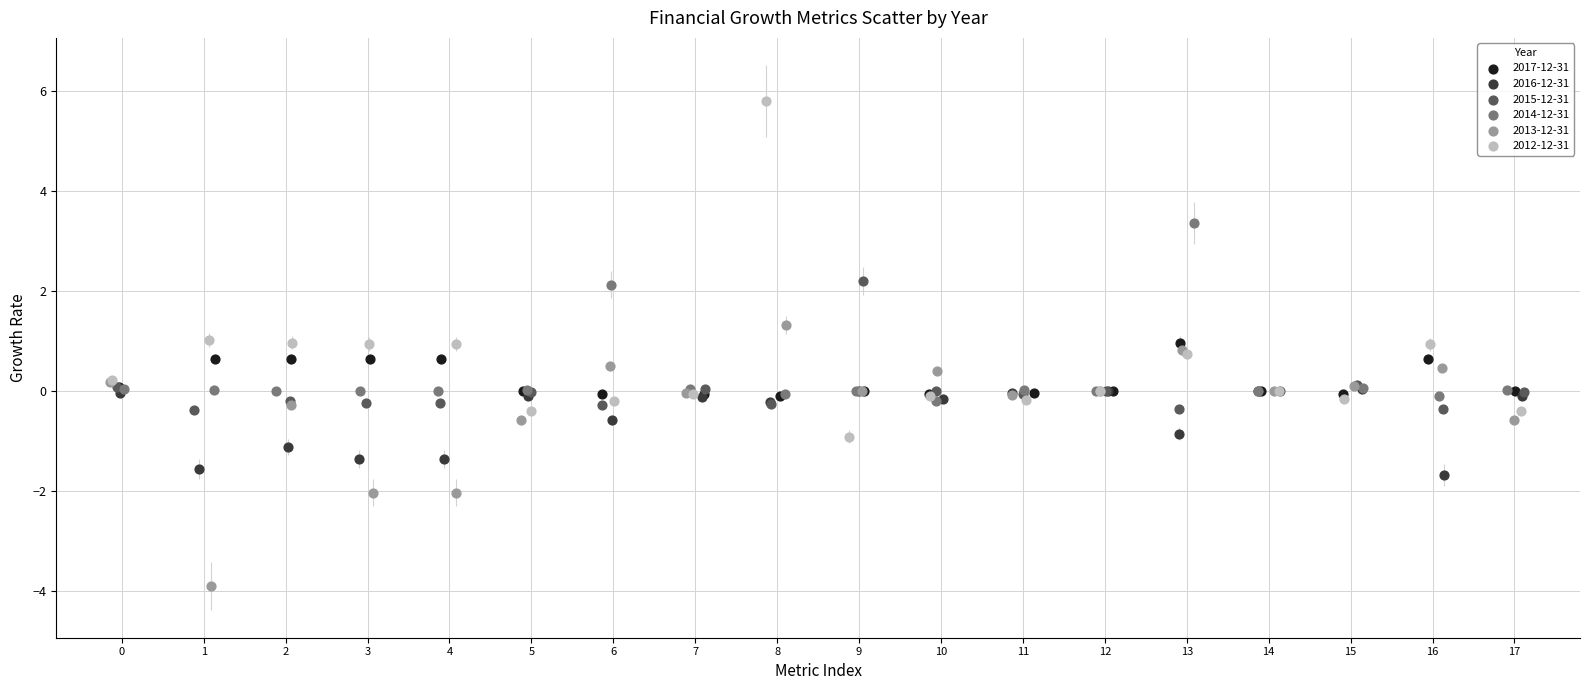

Which series contains the lowest Y value?

2013-12-31